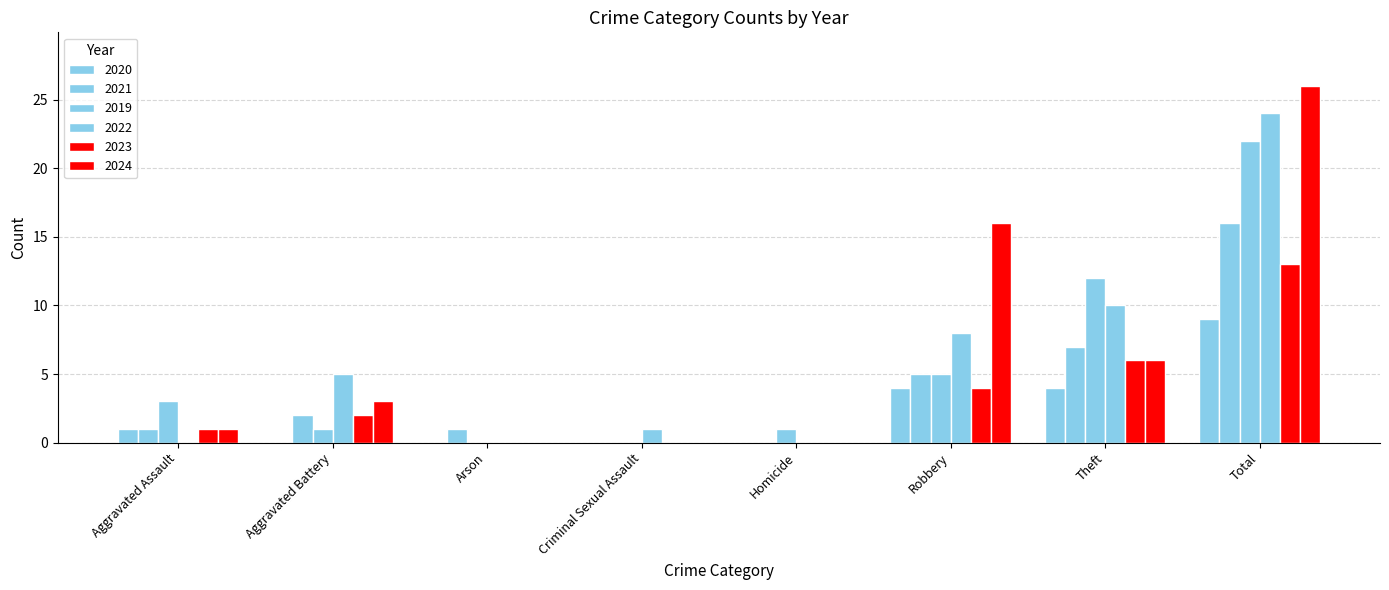

Reading left to right, extract all data points from this chart.

2020: Aggravated Assault=1	Aggravated Battery=0	Arson=0	Criminal Sexual Assault=0	Homicide=0	Robbery=4	Theft=4	Total=9
2021: Aggravated Assault=1	Aggravated Battery=2	Arson=1	Criminal Sexual Assault=0	Homicide=0	Robbery=5	Theft=7	Total=16
2019: Aggravated Assault=3	Aggravated Battery=1	Arson=0	Criminal Sexual Assault=0	Homicide=1	Robbery=5	Theft=12	Total=22
2022: Aggravated Assault=0	Aggravated Battery=5	Arson=0	Criminal Sexual Assault=1	Homicide=0	Robbery=8	Theft=10	Total=24
2023: Aggravated Assault=1	Aggravated Battery=2	Arson=0	Criminal Sexual Assault=0	Homicide=0	Robbery=4	Theft=6	Total=13
2024: Aggravated Assault=1	Aggravated Battery=3	Arson=0	Criminal Sexual Assault=0	Homicide=0	Robbery=16	Theft=6	Total=26